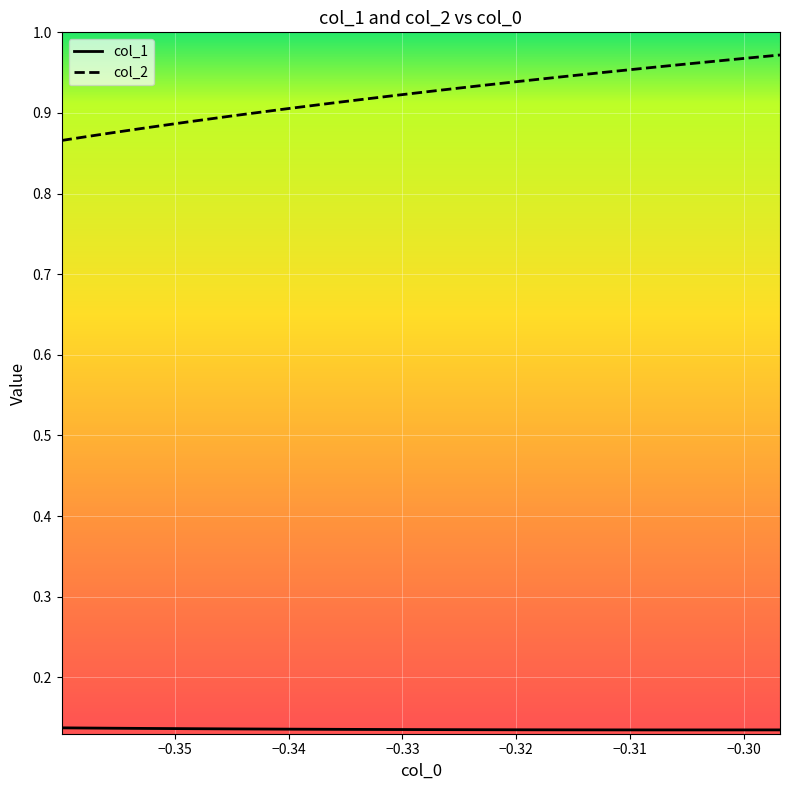

Which series has the largest total across all categories?

col_2